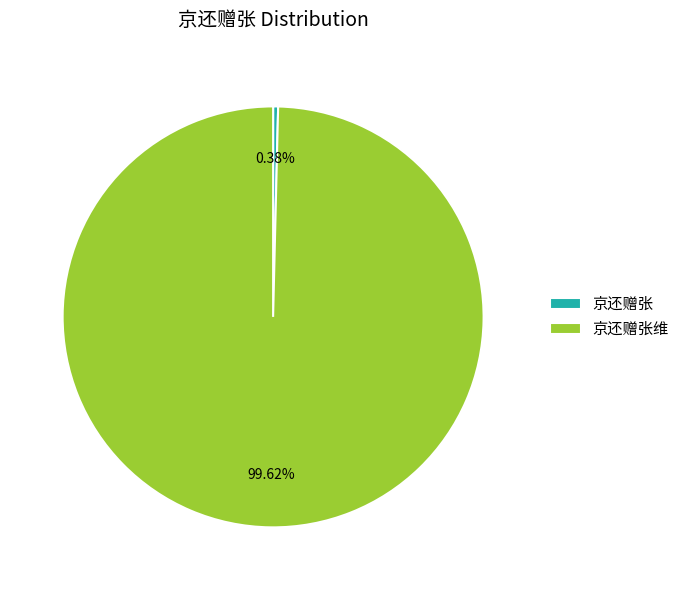

Which category has the biggest portion of the pie?

京还赠张维